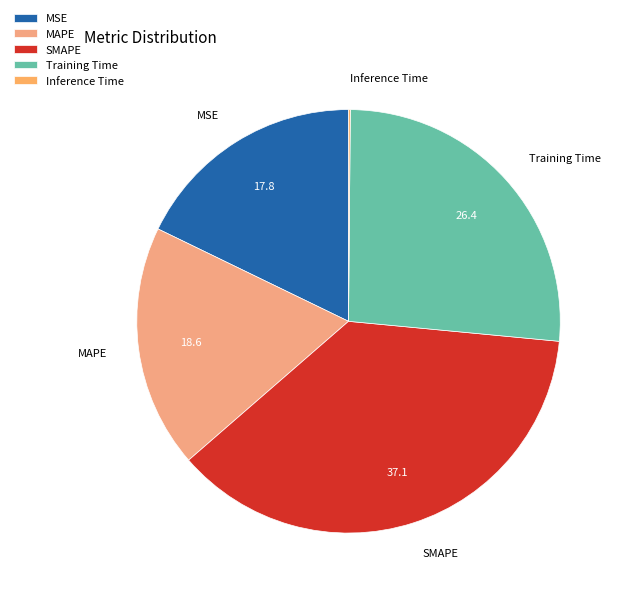

What is the ratio of the value at Training Time to the value at SMAPE?

0.7